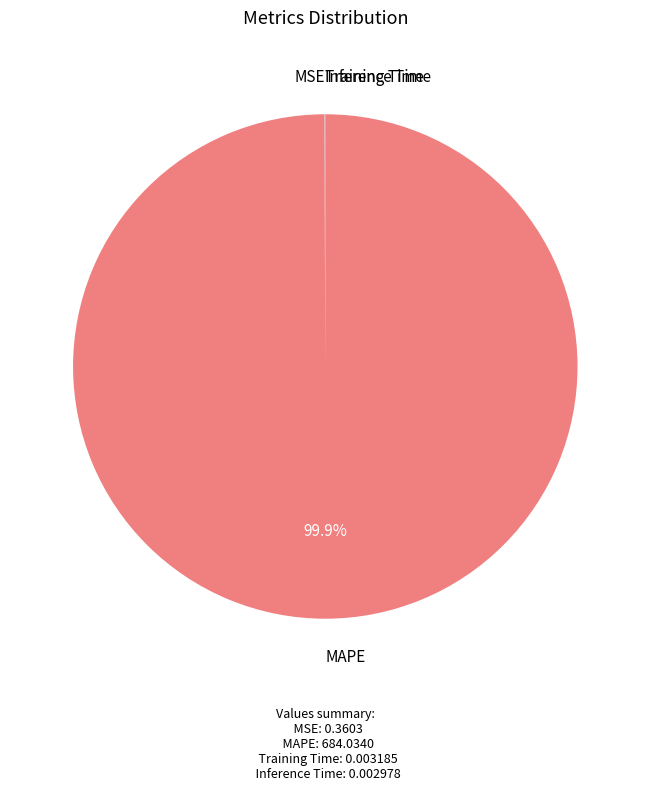

What percentage is the MAPE slice, to the nearest percent?

100%